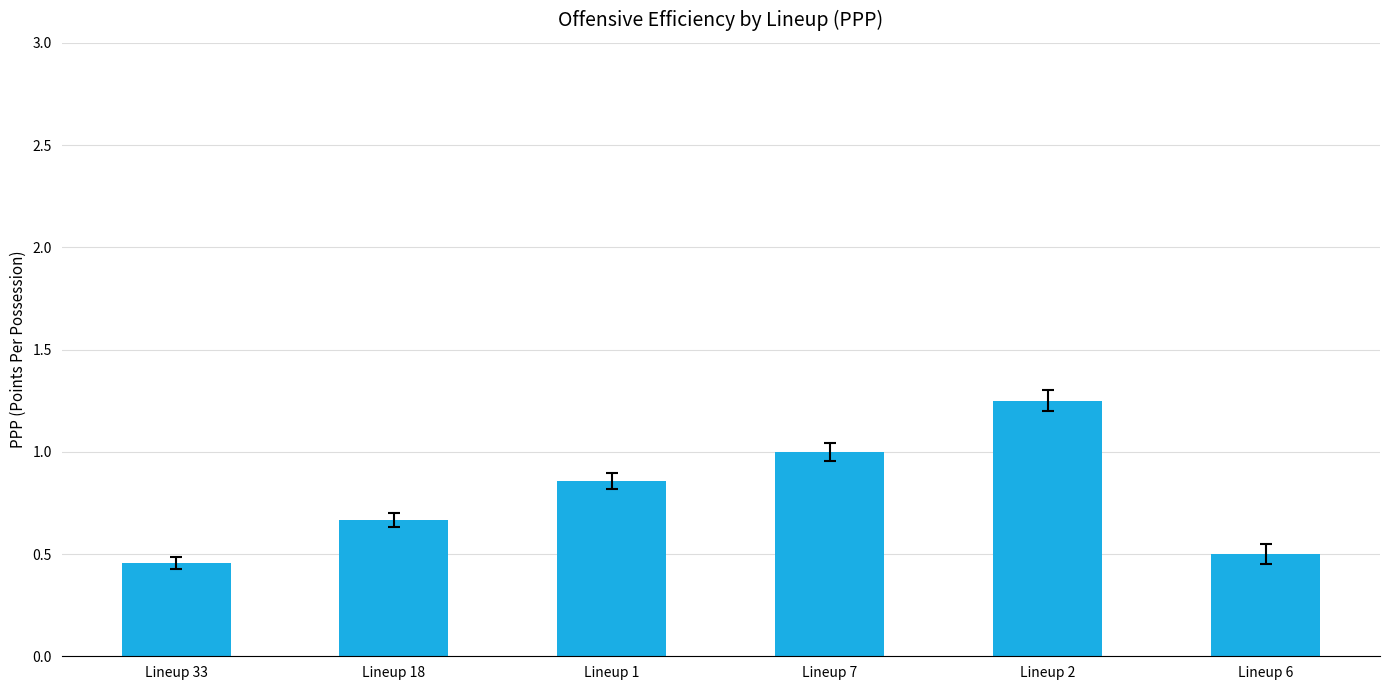

What is the difference between the maximum and minimum values?

0.8